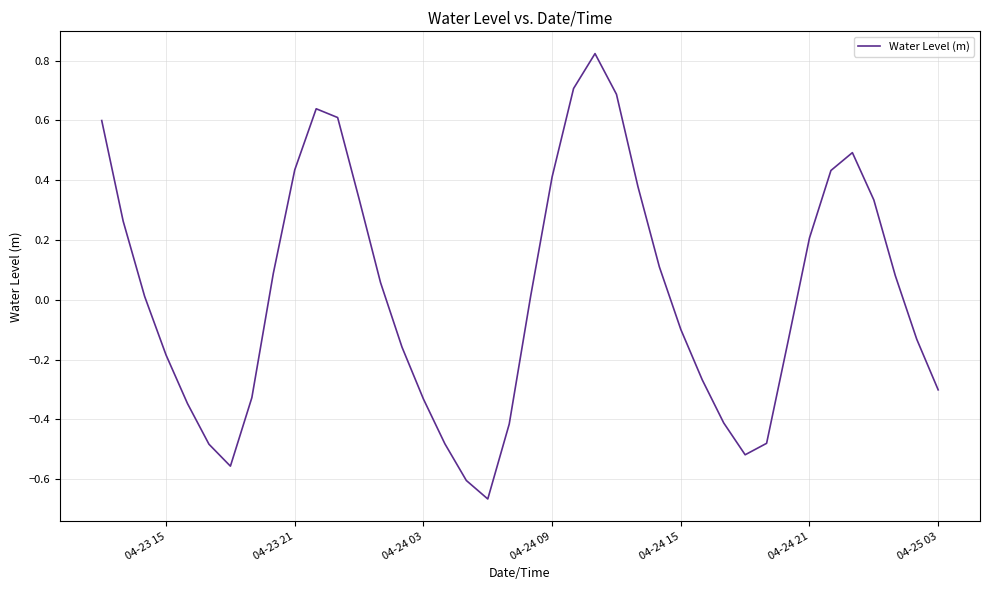

True or false: there are more than 0 points higher than both neighbors.

True